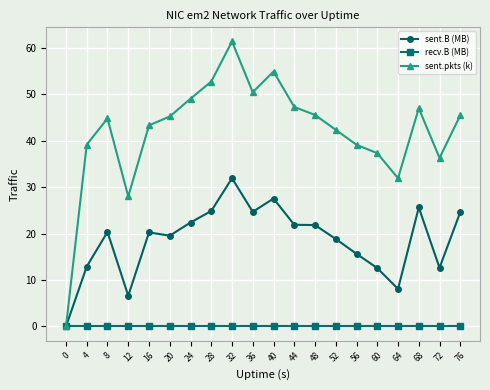

What is the difference between the maximum and second lowest values in the sent.pkts (k) series?

33.4